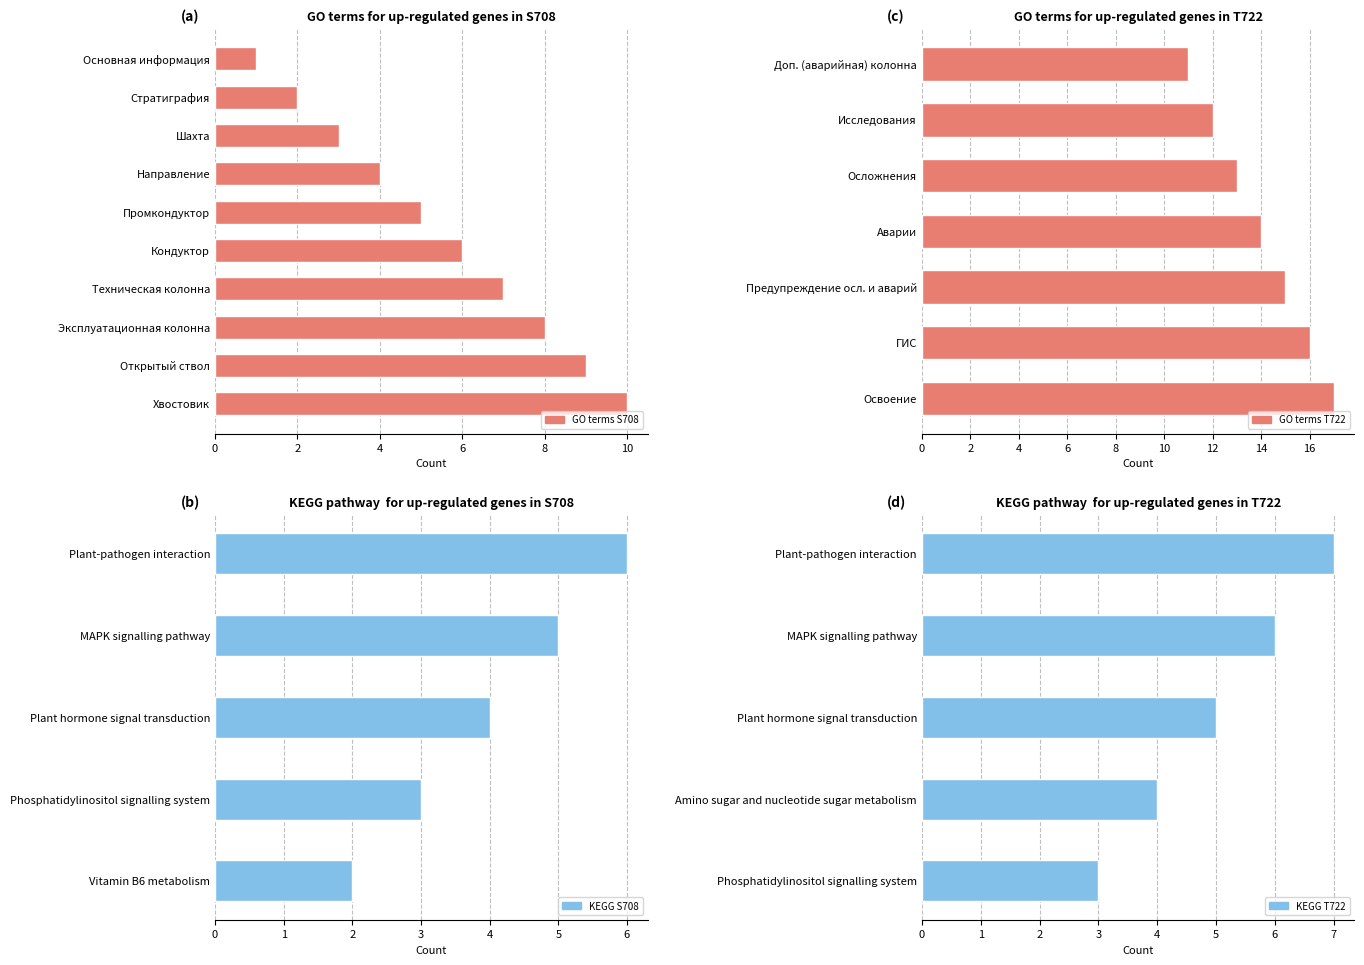

List the labels in order of value, largest first.

Освоение, ГИС, Предупреждение осл. и аварий, Аварии, Осложнения, Исследования, Доп. (аварийная) колонна, Хвостовик, Открытый ствол, Эксплуатационная колонна, Техническая колонна, Кондуктор, Промкондуктор, Направление, Шахта, Стратиграфия, Основная информация